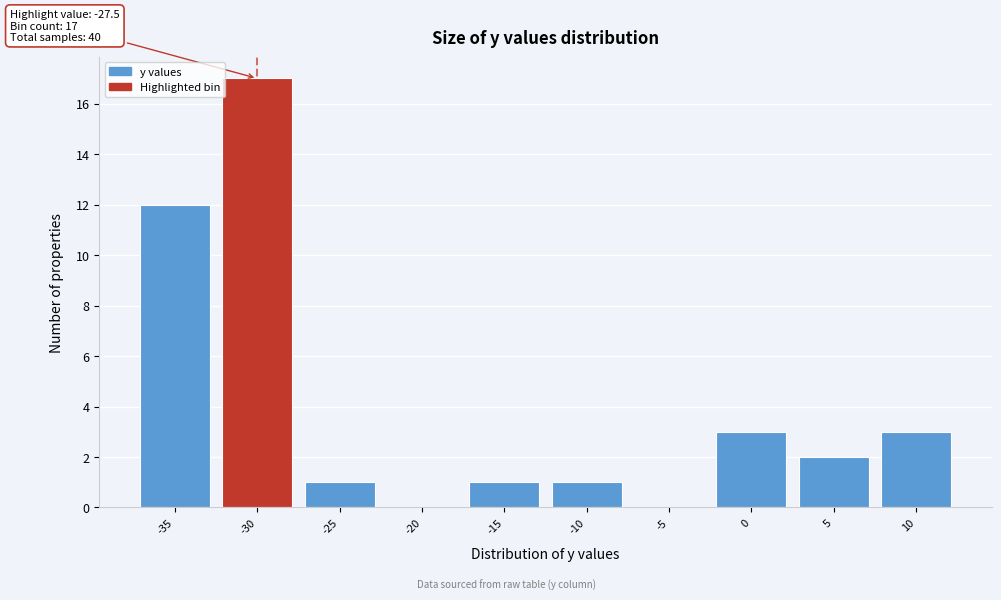

Reading left to right, transcribe all the data shown in this chart.

-35=12	-30=17	-25=1	-20=0	-15=1	-10=1	-5=0	0=3	5=2	10=3